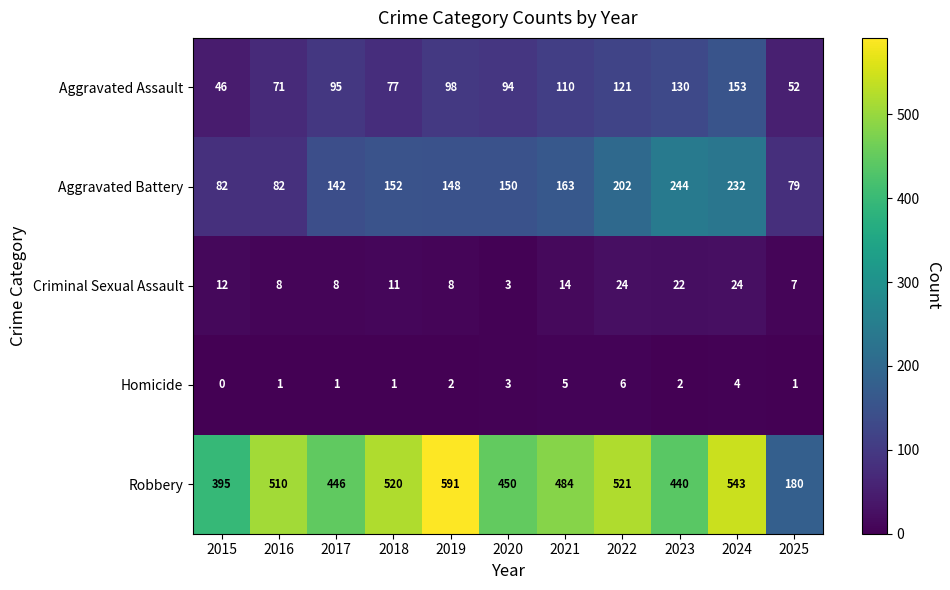

How many distinct data groups are displayed?

5